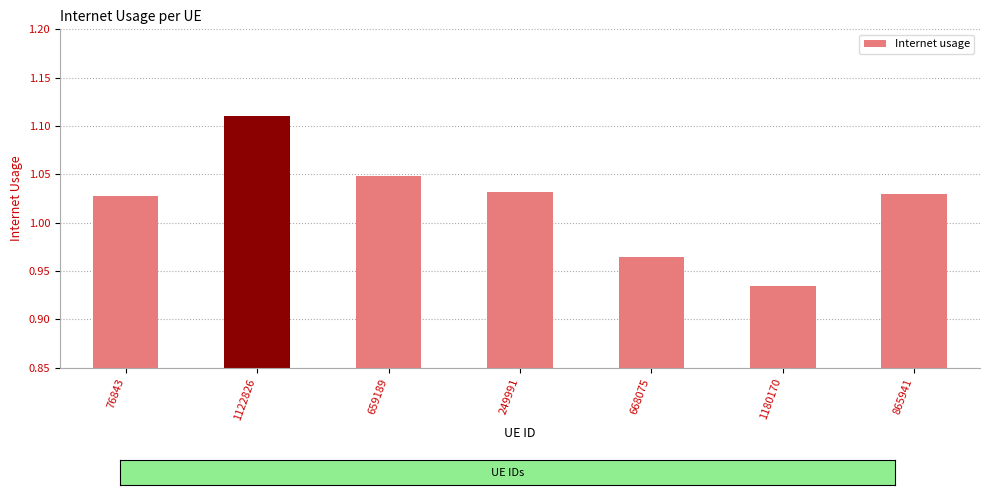

Are the bars grouped side by side (vs. stacked)?

No